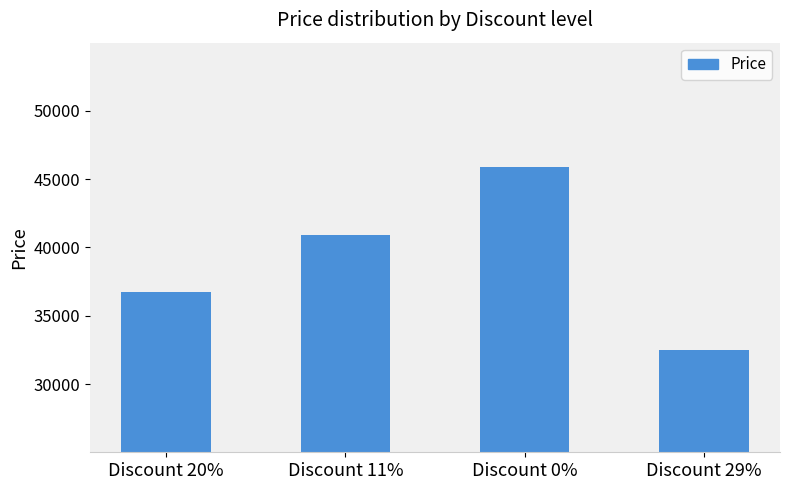

Rank the categories by value from highest to lowest.

Discount 0%, Discount 11%, Discount 20%, Discount 29%